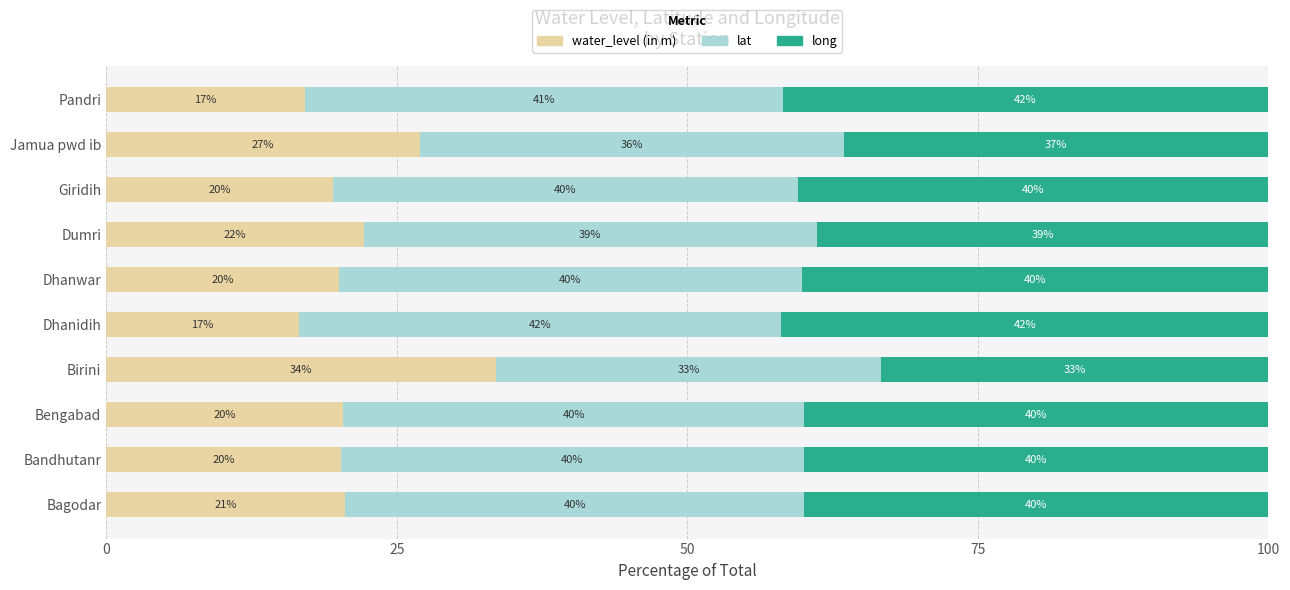

Read the water_level (in m) value at Bagodar.

20.5